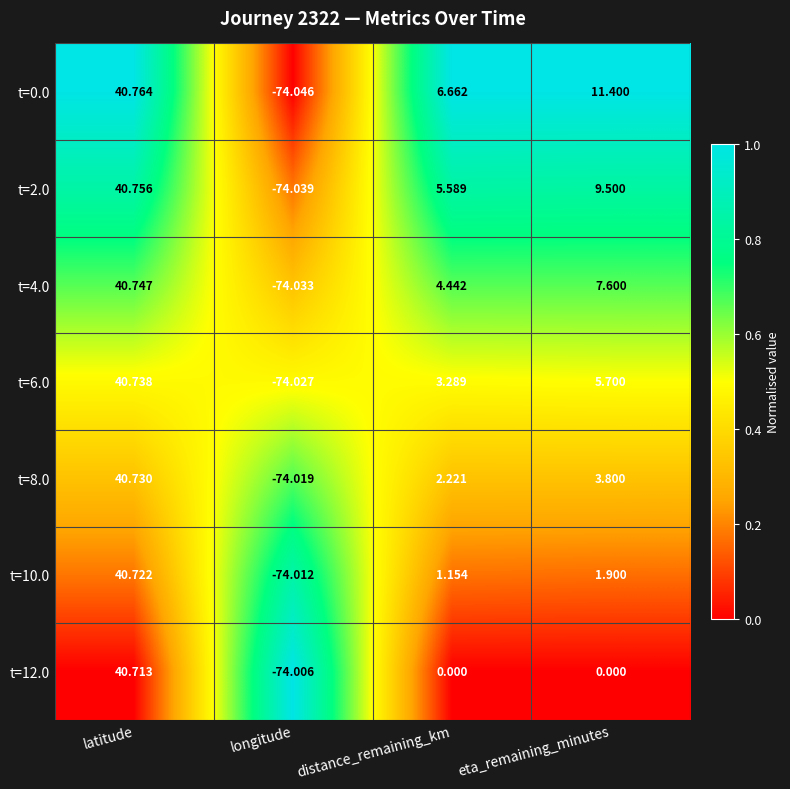

Rank the categories by t=0.0 value from lowest to highest.

longitude, distance_remaining_km, eta_remaining_minutes, latitude